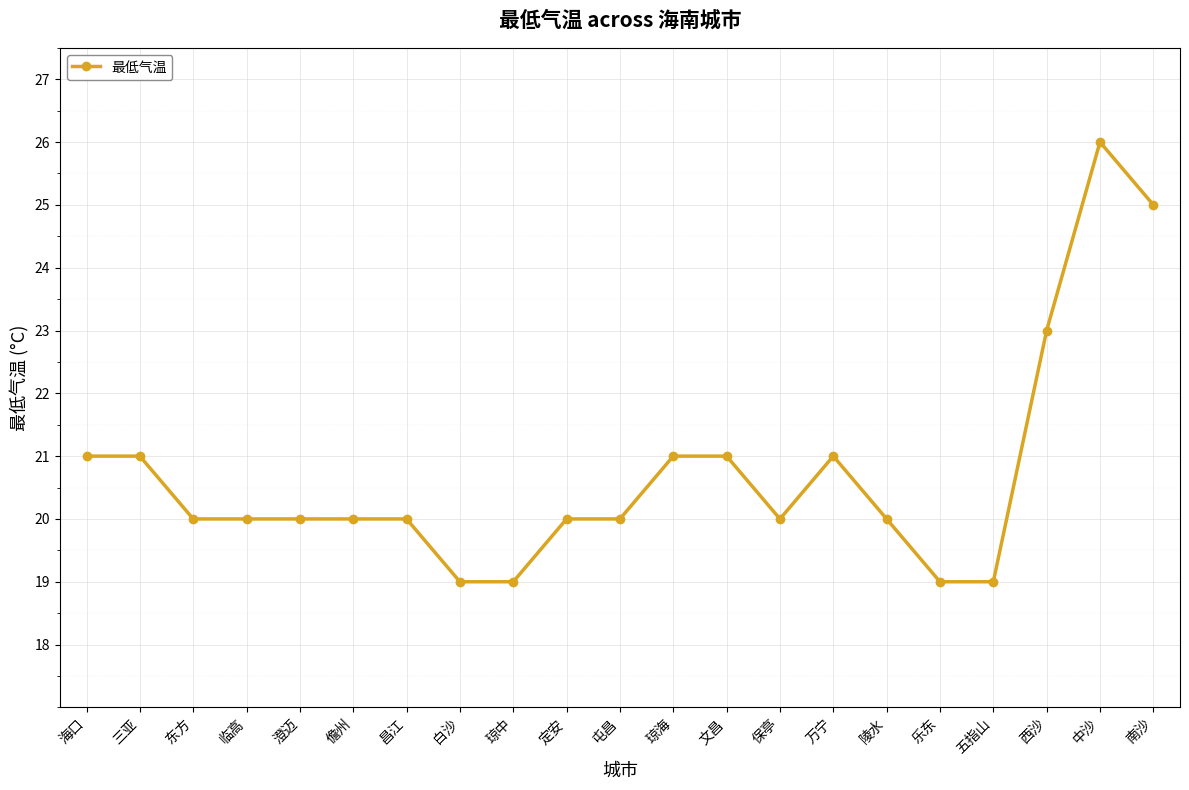

What value does the data have at 琼中?

19